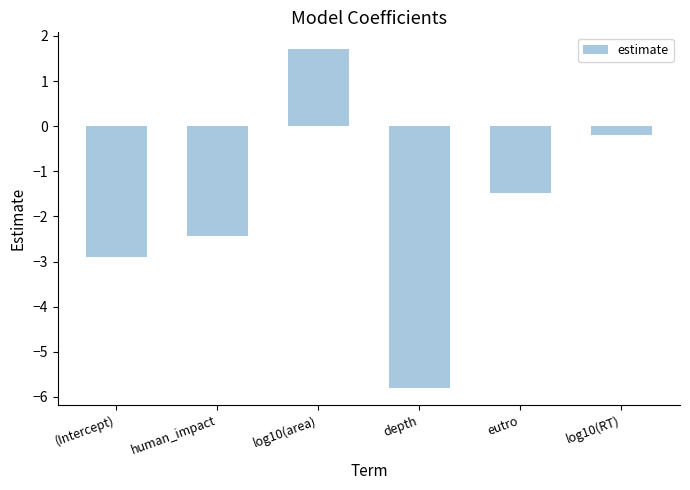

Where does the data first go above -1?

log10(area)